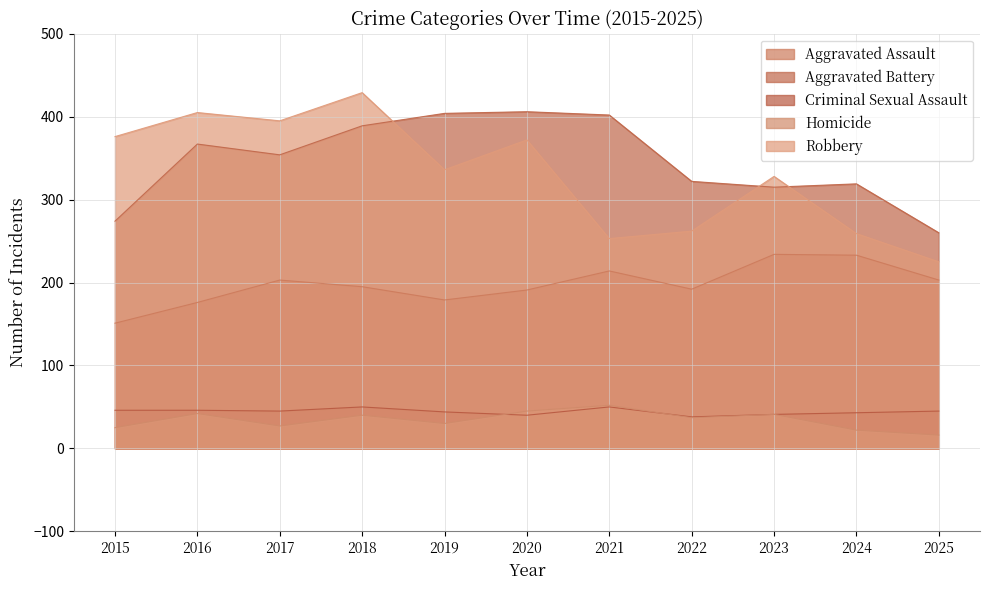

At how many categories does at least one series exceed 275?

10